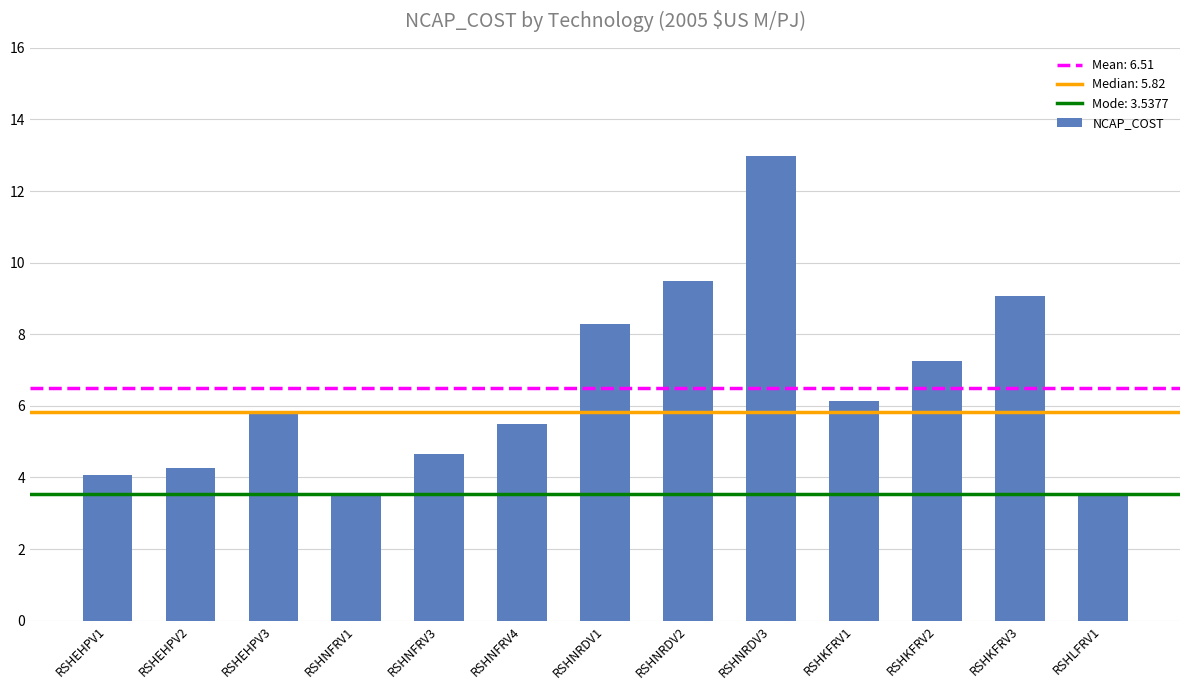

What is the label of the 4th bar from the right?

RSHKFRV1